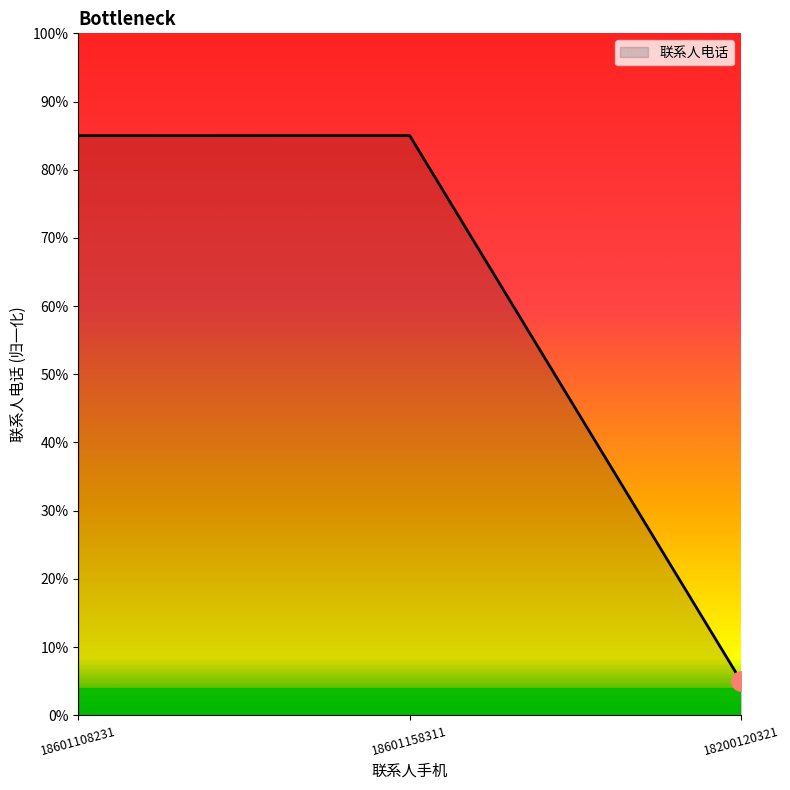

Read the value at 18601108231.

0.8